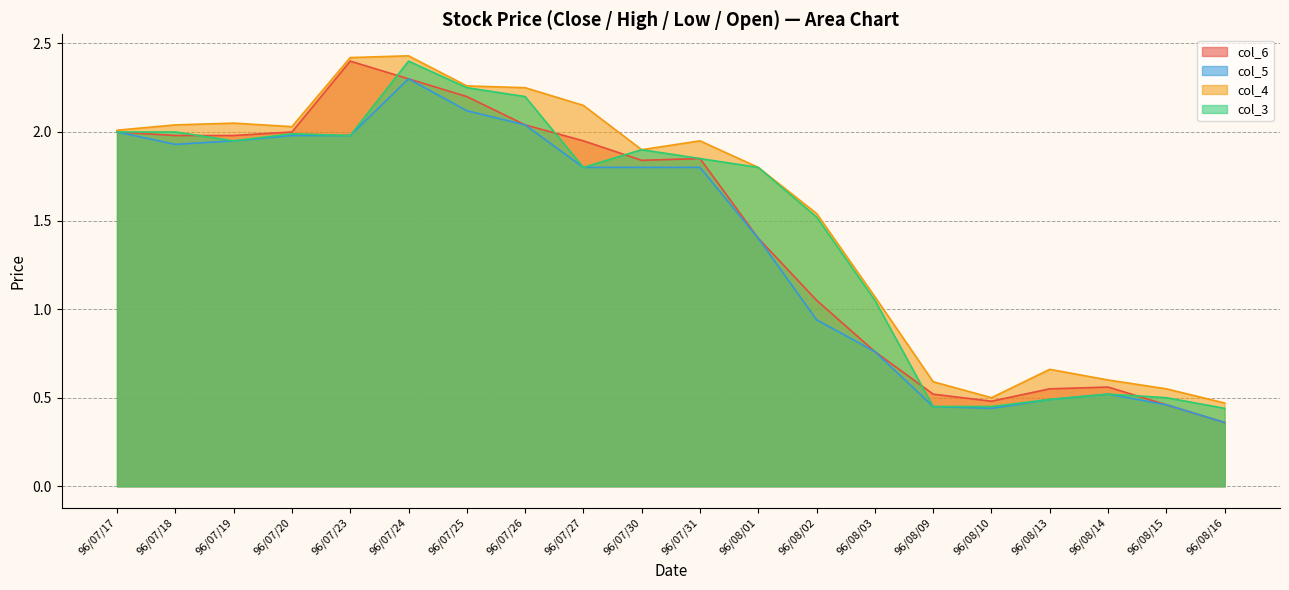

What is the total value across all series at 96/07/30?

7.4